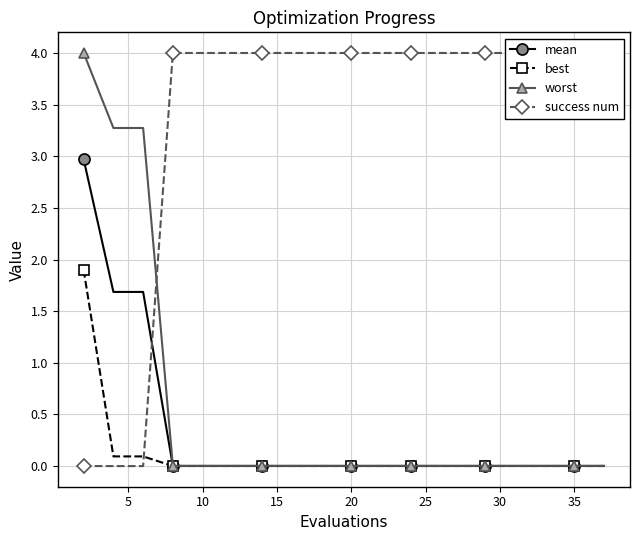

Which series has the largest range (max minus min)?

success num